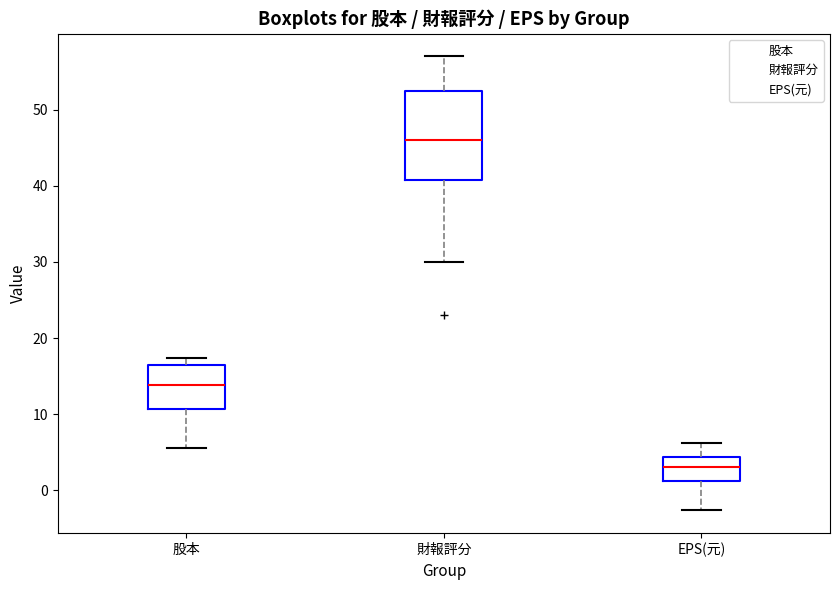

Reading left to right, read every box against the y-axis: the position of its median line, the range the box covers, and the ends of its whiskers. The values are not printed on the chart, so give them approximately, as read against the axis.

股本: median 14, box 11 to 16, whiskers 6 to 17
財報評分: median 46, box 41 to 53, whiskers 30 to 57
EPS(元): median 3, box 1 to 4, whiskers -3 to 6